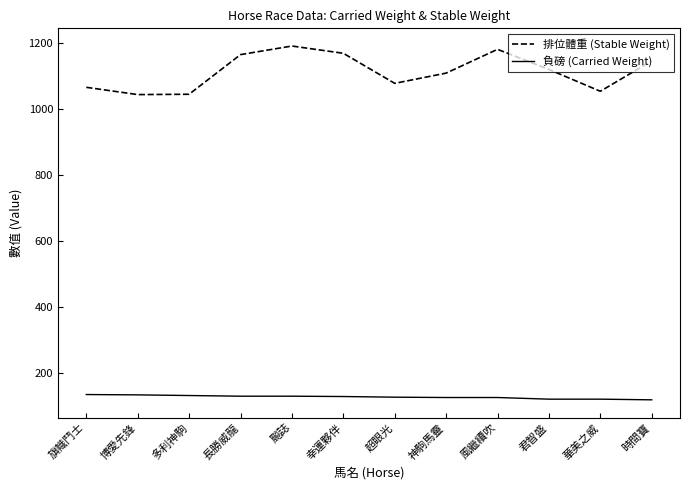

Which series has the widest spread of values?

排位體重 (Stable Weight)